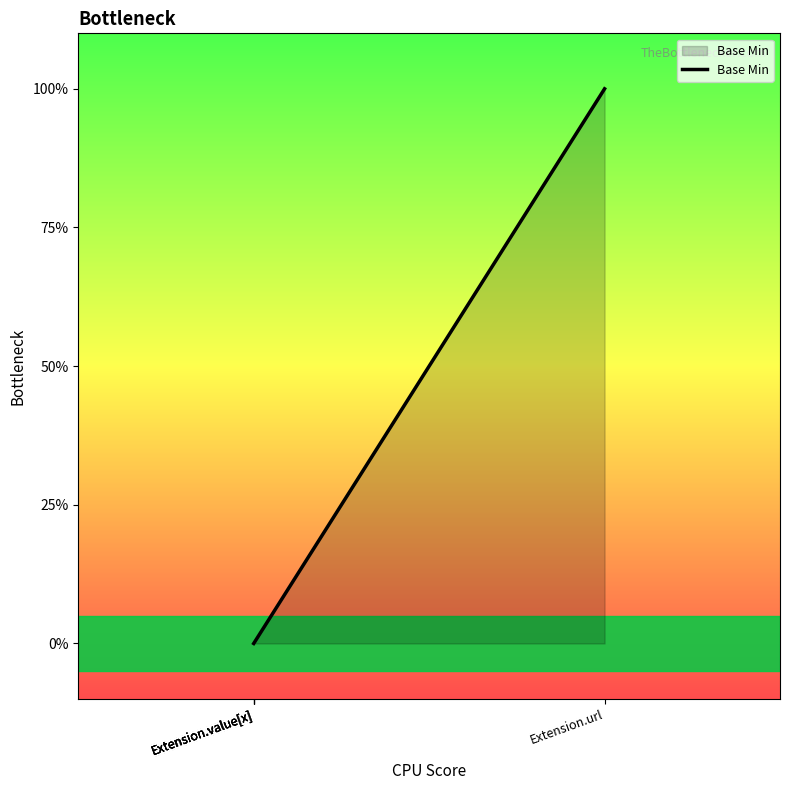

True or false: the data shows 0 at Extension.value[x].

True